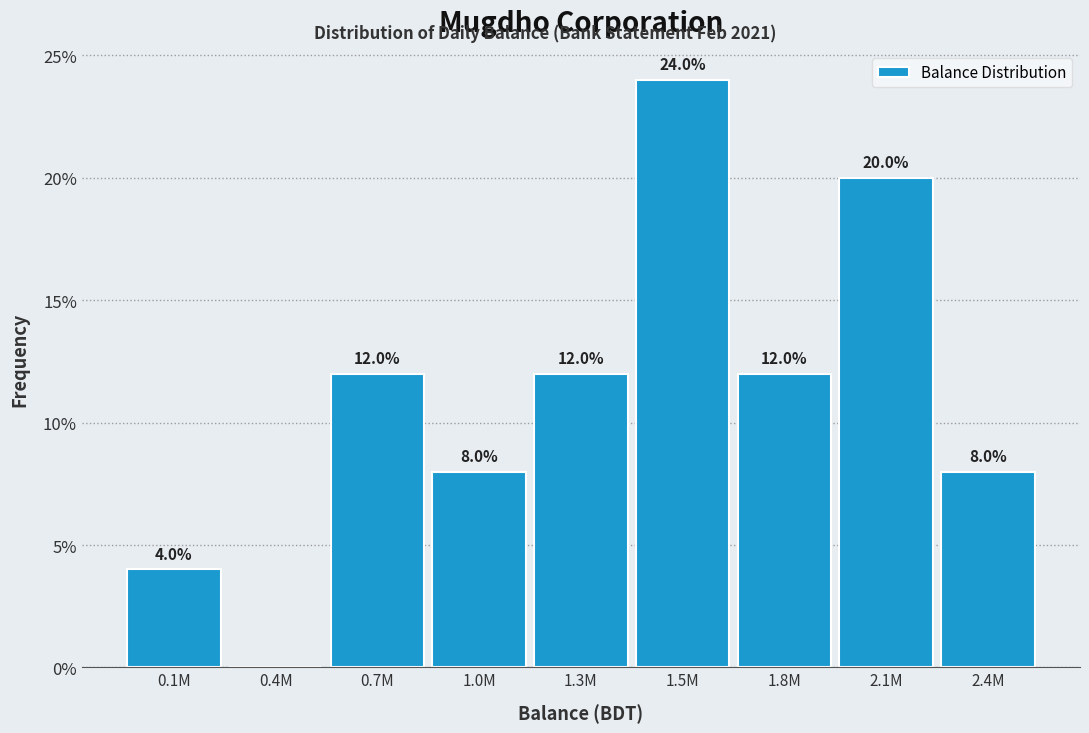

Reading right to left, transcribe all the data shown in this chart.

2.4M=8	2.1M=20	1.8M=12	1.5M=24	1.3M=12	1.0M=8	0.7M=12	0.4M=0	0.1M=4